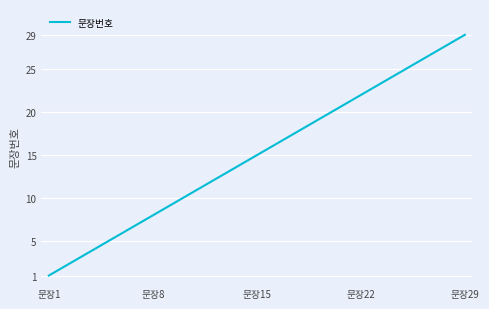

What is the sum of all values?

435